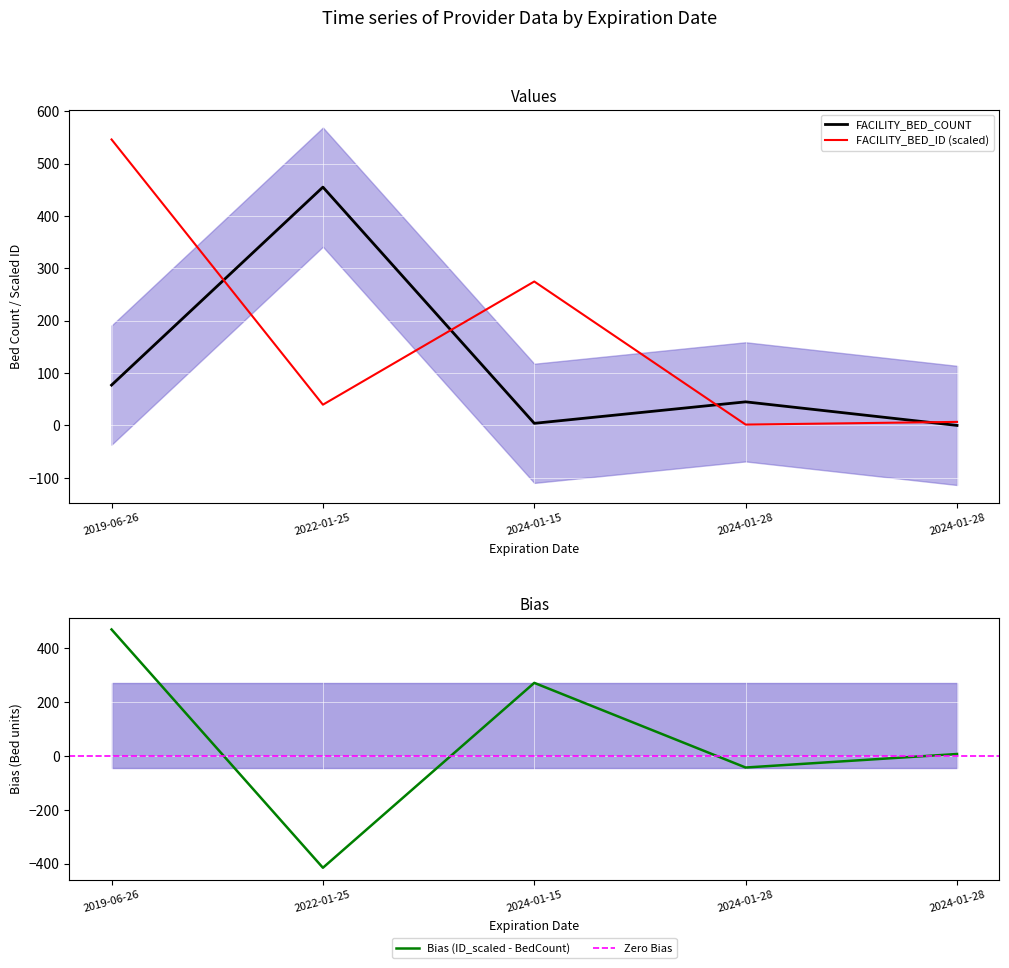

True or false: FACILITY_BED_COUNT has more than 1 points higher than both neighbors.

True